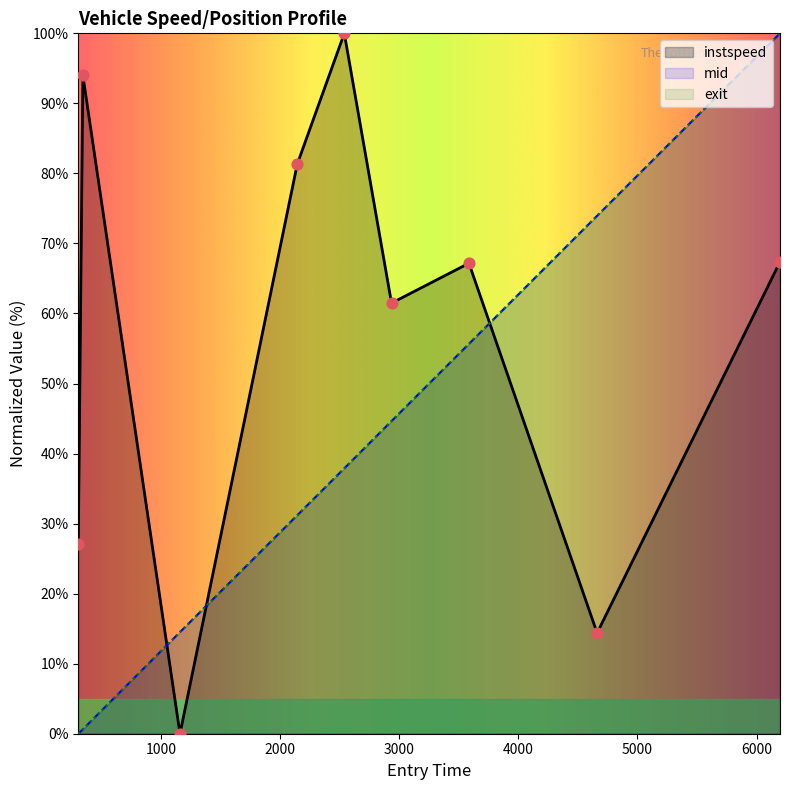

What is the change in value from 4660.939209350832 to 6196.763452179191?

+53.0